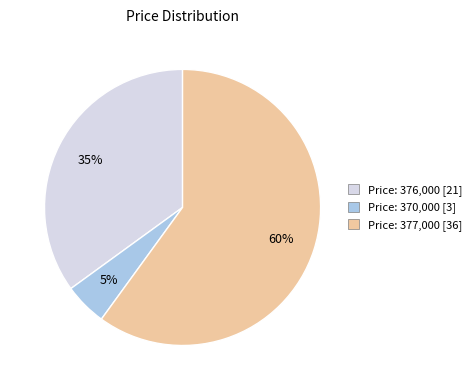

Do Price: 376,000 [21] and Price: 370,000 [3] together represent more than half of the pie?

No